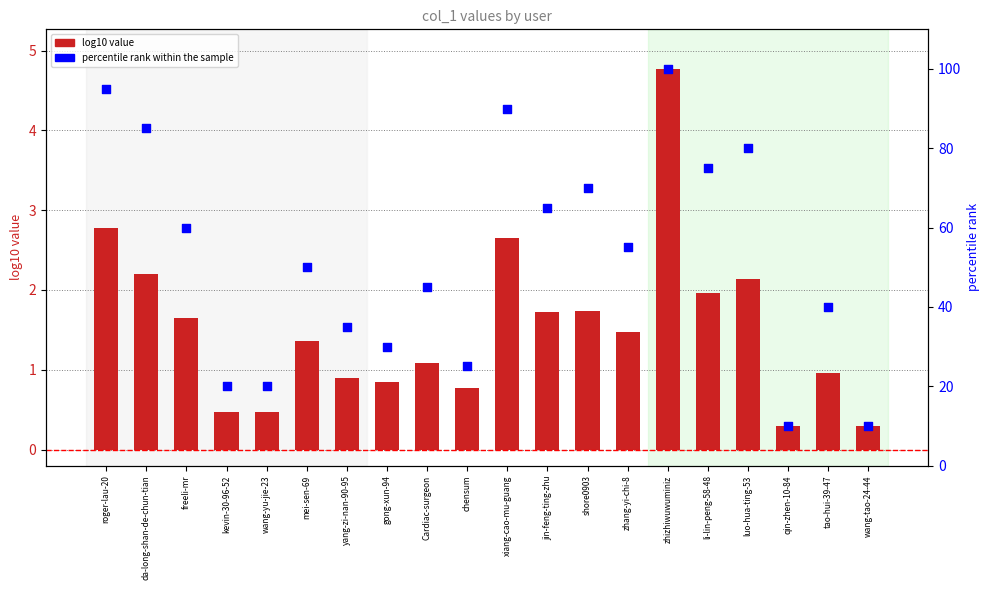

At which category is the sum across all series the highest?

zhizhiwuwuminiz